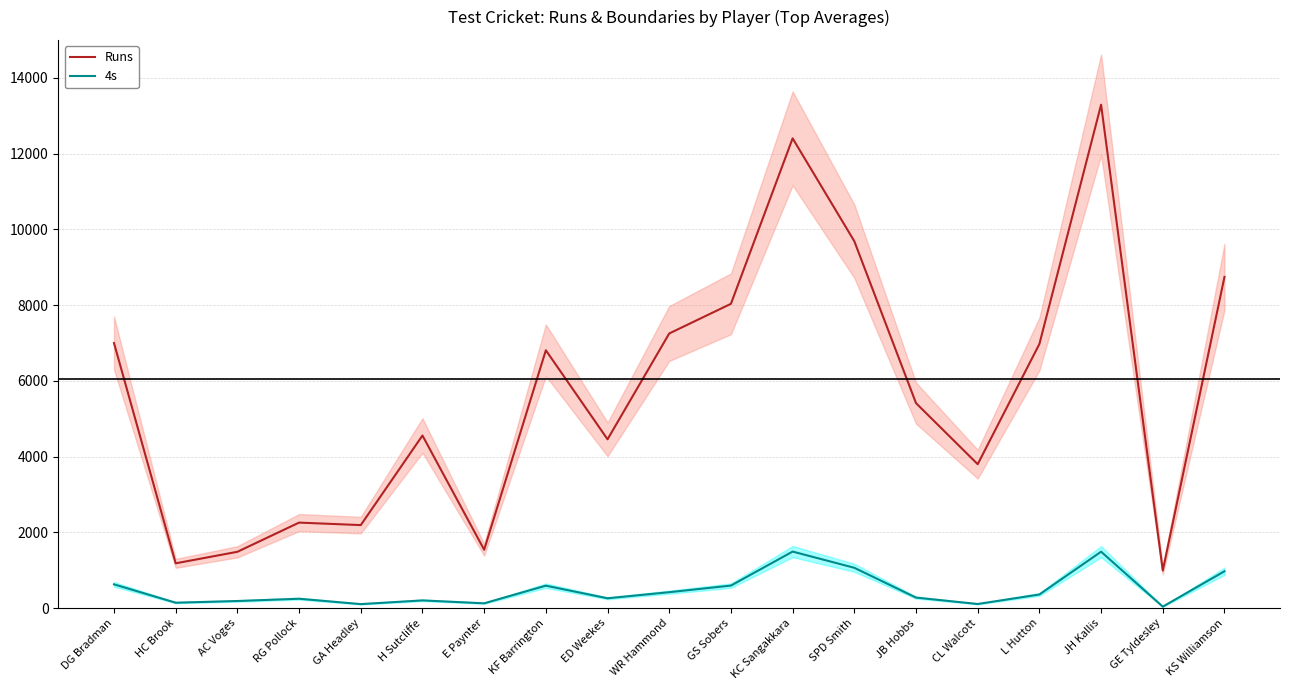

At how many categories does at least one series exceed 11772?

2